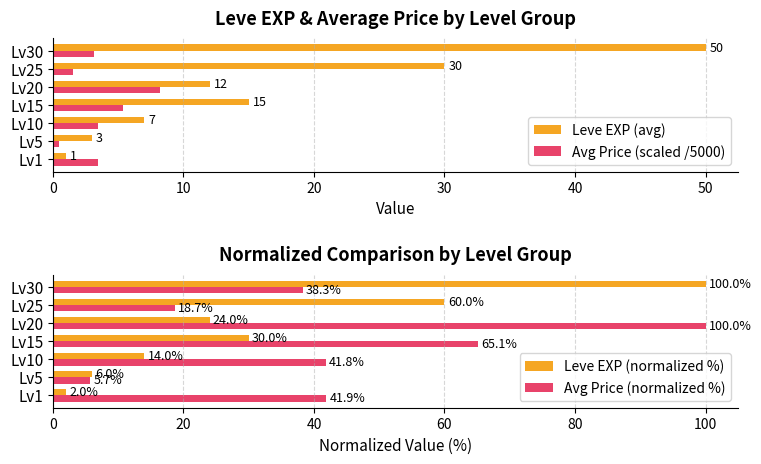

List the series in order of their peak value, highest first.

Leve EXP (normalized %), Avg Price (normalized %), Leve EXP (avg), Avg Price (scaled /5000)